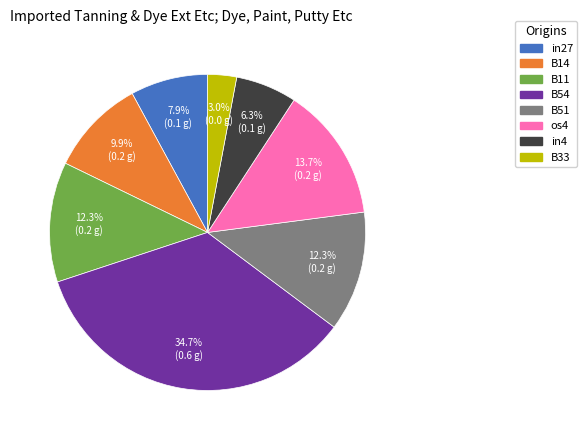

Is there a majority slice in this chart?

No